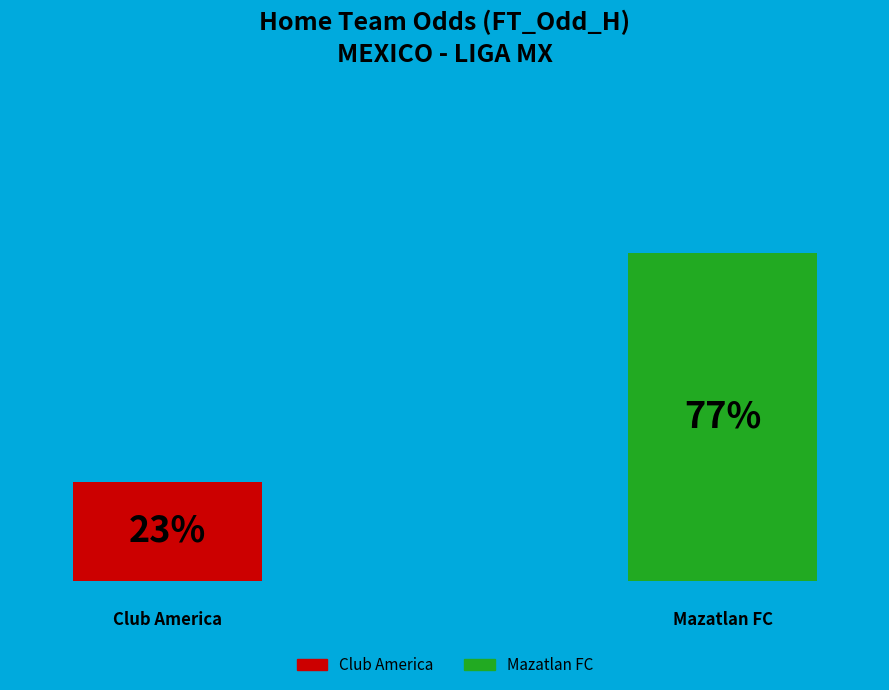

Combined, what portion of the pie is Mazatlan FC and Club America?

100.0%